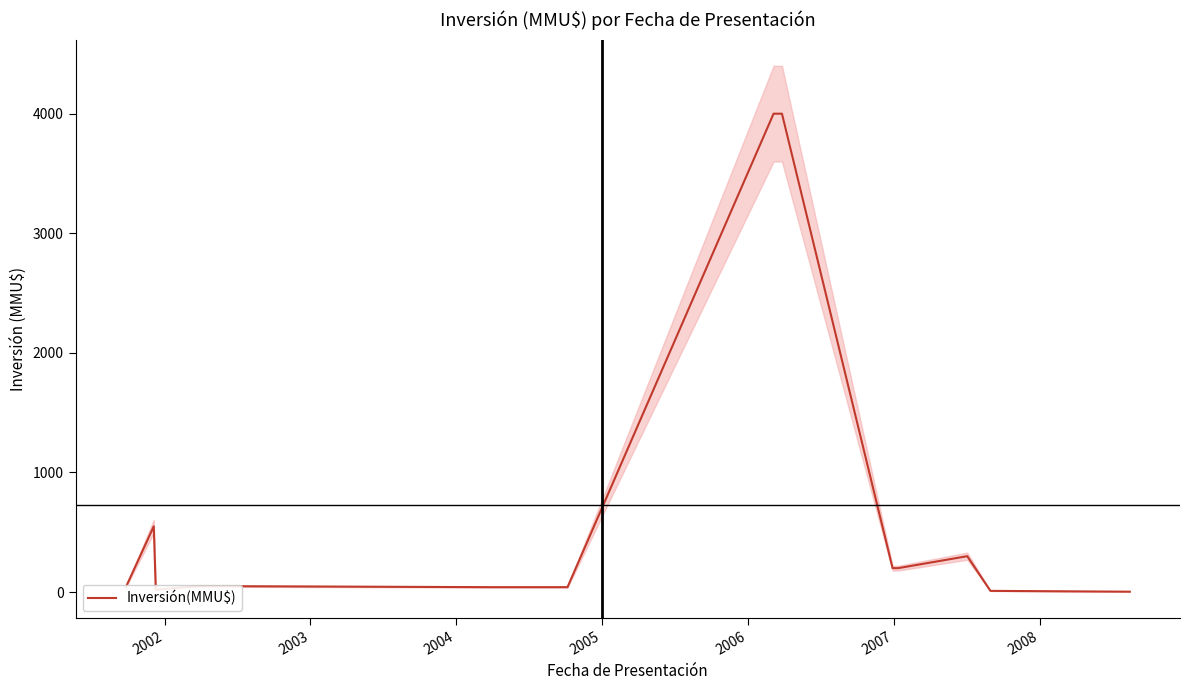

What is the maximum value for Inversión(MMU$)?

4000.0